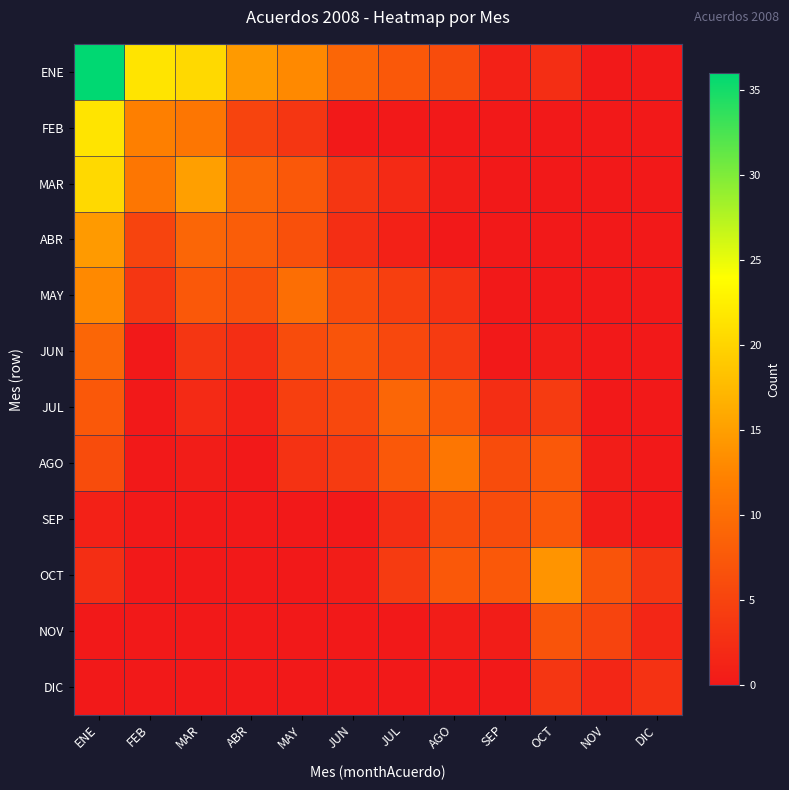

Reading left to right, list all the values displayed in this chart.

ENE: ENE=36.0	FEB=21.5	MAR=20.5	ABR=14.5	MAY=13.0	JUN=9.0	JUL=7.5	AGO=6.0	SEP=1.0	OCT=2.5	NOV=0.0	DIC=0.0
FEB: ENE=21.5	FEB=12.0	MAR=11.0	ABR=5.0	MAY=3.5	JUN=0.0	JUL=0.0	AGO=0.0	SEP=0.0	OCT=0.0	NOV=0.0	DIC=0.0
MAR: ENE=20.5	FEB=11.0	MAR=15.0	ABR=9.0	MAY=7.5	JUN=3.5	JUL=2.0	AGO=0.5	SEP=0.0	OCT=0.0	NOV=0.0	DIC=0.0
ABR: ENE=14.5	FEB=5.0	MAR=9.0	ABR=8.0	MAY=6.5	JUN=2.5	JUL=1.0	AGO=0.0	SEP=0.0	OCT=0.0	NOV=0.0	DIC=0.0
MAY: ENE=13.0	FEB=3.5	MAR=7.5	ABR=6.5	MAY=10.0	JUN=6.0	JUL=4.5	AGO=3.0	SEP=0.0	OCT=0.0	NOV=0.0	DIC=0.0
JUN: ENE=9.0	FEB=0.0	MAR=3.5	ABR=2.5	MAY=6.0	JUN=7.0	JUL=5.5	AGO=4.0	SEP=0.0	OCT=0.5	NOV=0.0	DIC=0.0
JUL: ENE=7.5	FEB=0.0	MAR=2.0	ABR=1.0	MAY=4.5	JUN=5.5	JUL=9.0	AGO=7.5	SEP=2.5	OCT=4.0	NOV=0.0	DIC=0.0
AGO: ENE=6.0	FEB=0.0	MAR=0.5	ABR=0.0	MAY=3.0	JUN=4.0	JUL=7.5	AGO=11.0	SEP=6.0	OCT=7.5	NOV=0.5	DIC=0.0
SEP: ENE=1.0	FEB=0.0	MAR=0.0	ABR=0.0	MAY=0.0	JUN=0.0	JUL=2.5	AGO=6.0	SEP=6.0	OCT=7.5	NOV=0.5	DIC=0.0
OCT: ENE=2.5	FEB=0.0	MAR=0.0	ABR=0.0	MAY=0.0	JUN=0.5	JUL=4.0	AGO=7.5	SEP=7.5	OCT=14.0	NOV=7.0	DIC=3.5
NOV: ENE=0.0	FEB=0.0	MAR=0.0	ABR=0.0	MAY=0.0	JUN=0.0	JUL=0.0	AGO=0.5	SEP=0.5	OCT=7.0	NOV=5.0	DIC=1.5
DIC: ENE=0.0	FEB=0.0	MAR=0.0	ABR=0.0	MAY=0.0	JUN=0.0	JUL=0.0	AGO=0.0	SEP=0.0	OCT=3.5	NOV=1.5	DIC=3.0